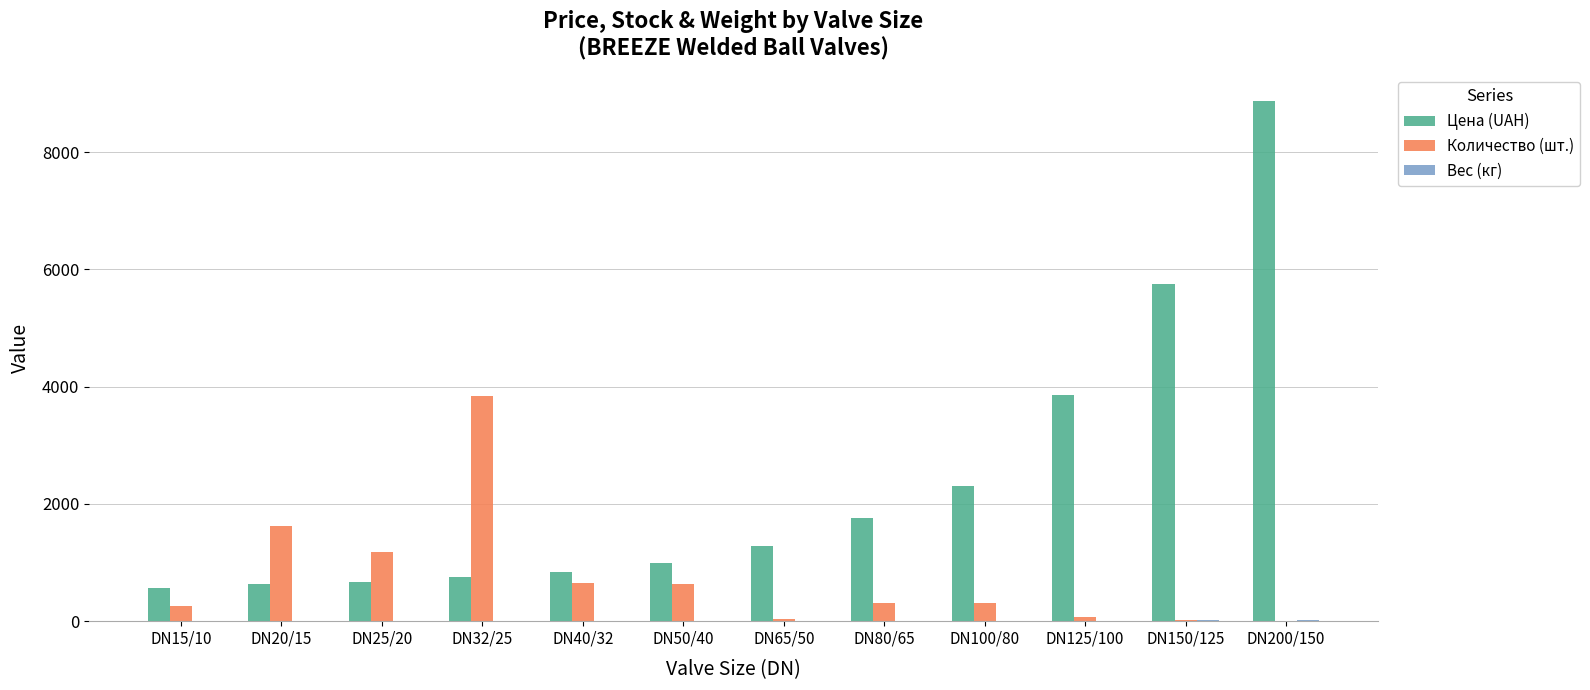

The value of Количество (шт.) at DN20/15 is 930.3. True or false?

False